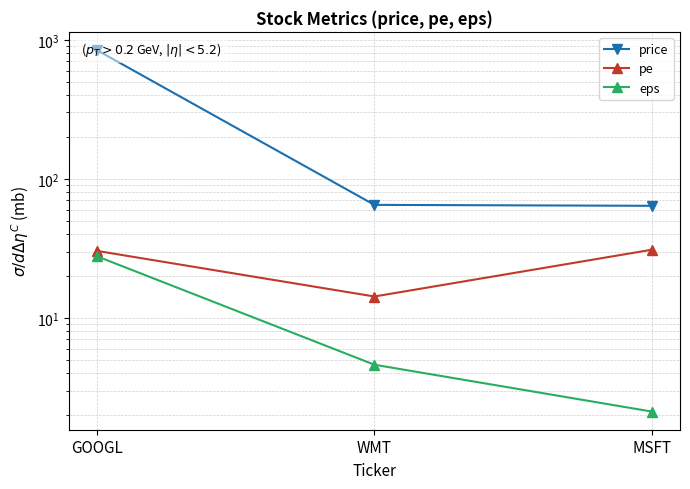

What is the total value across all series at WMT?

83.9